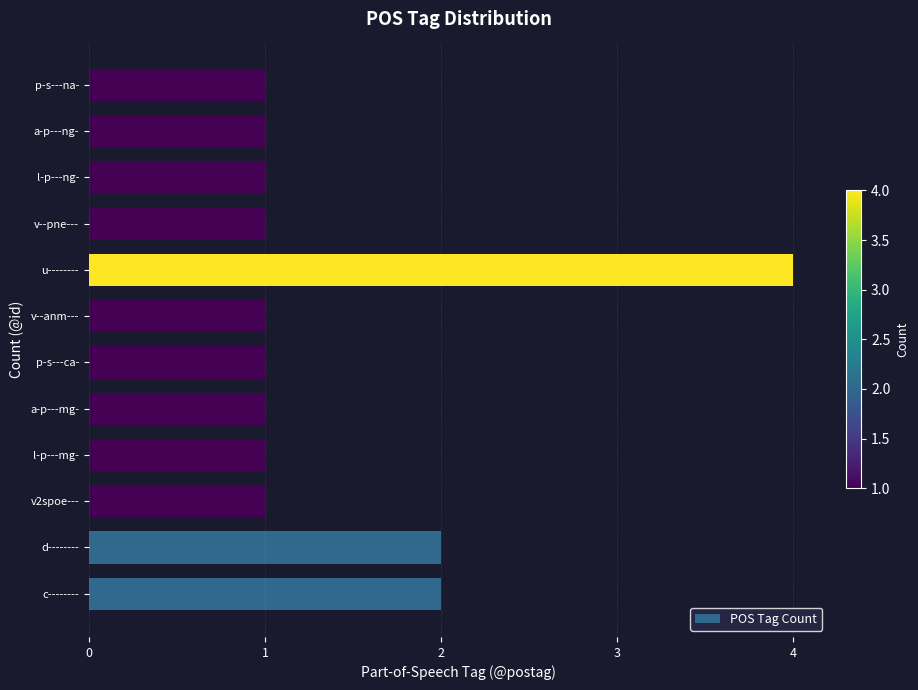

True or false: the data shows 1 at v--pne---.

True